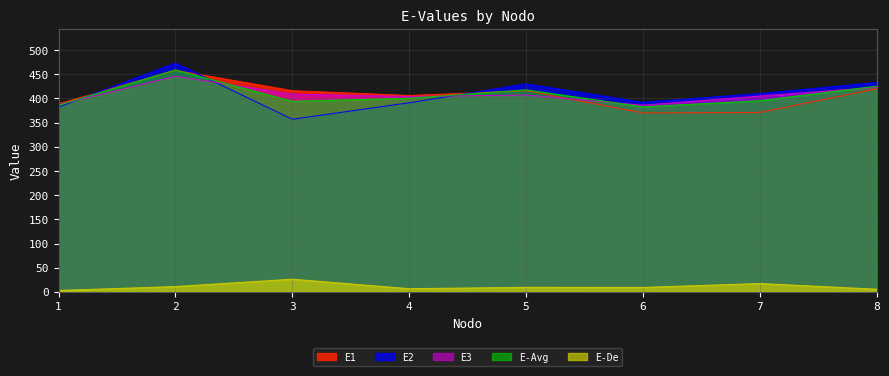

How many data points in E3 are above 407?

3